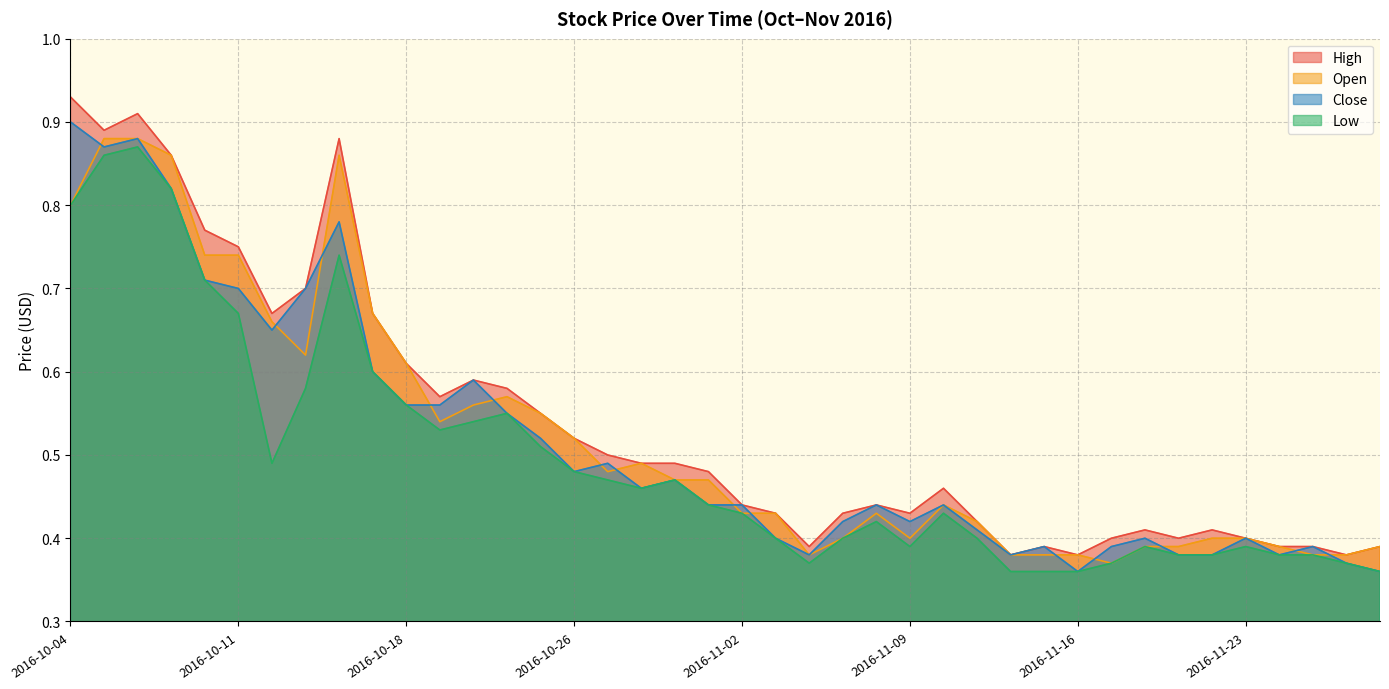

Rank the categories by Open value from highest to lowest.

2016-10-05, 2016-10-06, 2016-10-07, 2016-10-14, 2016-10-04, 2016-10-10, 2016-10-11, 2016-10-17, 2016-10-12, 2016-10-13, 2016-10-18, 2016-10-21, 2016-10-20, 2016-10-25, 2016-10-19, 2016-10-26, 2016-10-28, 2016-10-27, 2016-10-31, 2016-11-01, 2016-11-10, 2016-11-02, 2016-11-03, 2016-11-08, 2016-11-11, 2016-11-07, 2016-11-09, 2016-11-22, 2016-11-23, 2016-11-18, 2016-11-21, 2016-11-24, 2016-11-29, 2016-11-04, 2016-11-14, 2016-11-15, 2016-11-16, 2016-11-25, 2016-11-28, 2016-11-17